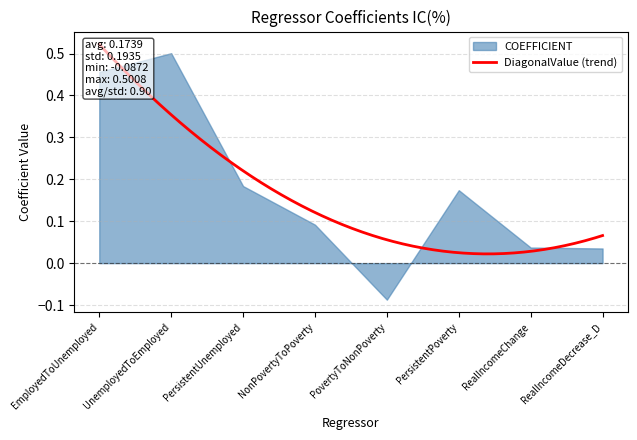

What is the label of the 7th point from the right?

UnemployedToEmployed